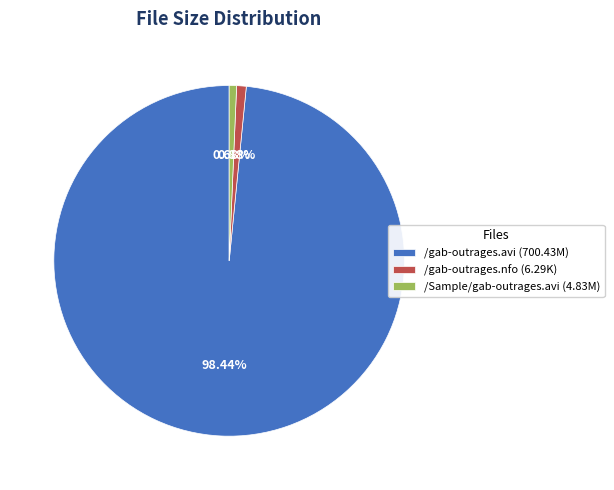

How many slices are in this pie chart?

3